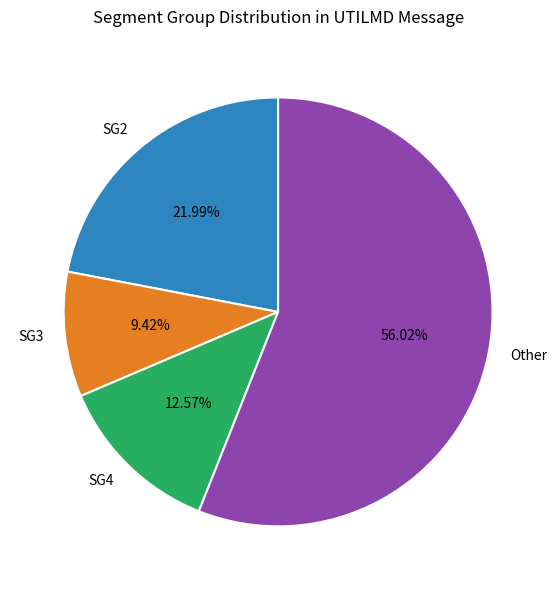

Does Other account for over 50% of the chart?

Yes